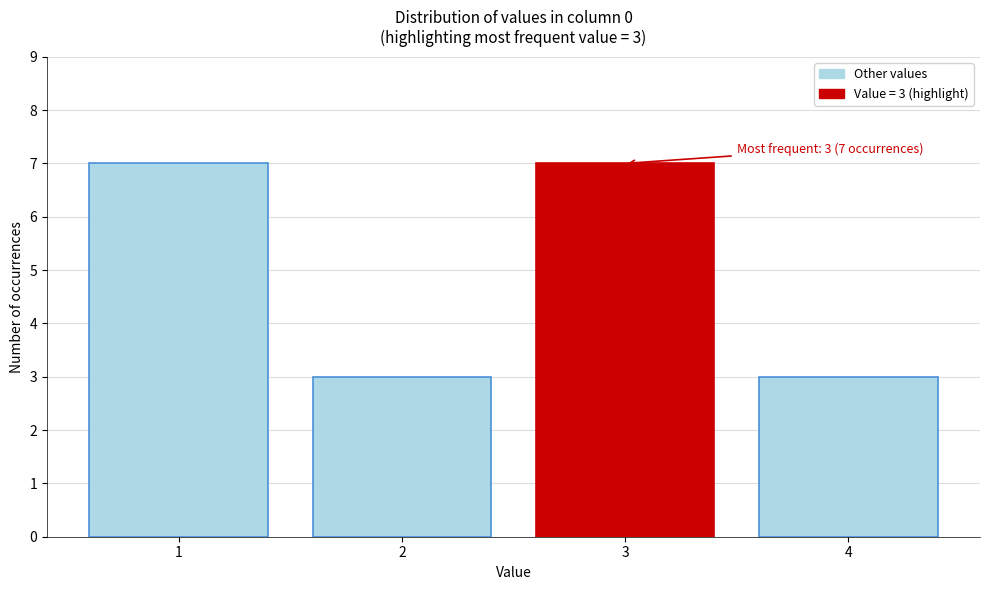

Reading left to right, extract all data points from this chart.

1=7	2=3	3=7	4=3